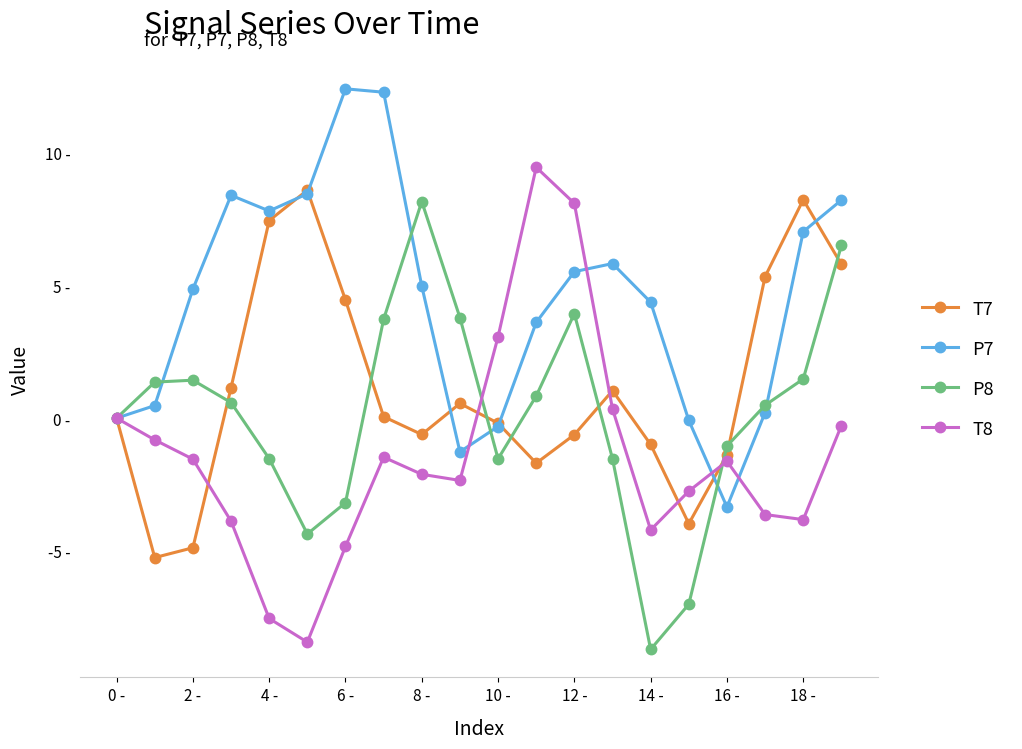

Which series has the largest total across all categories?

P7